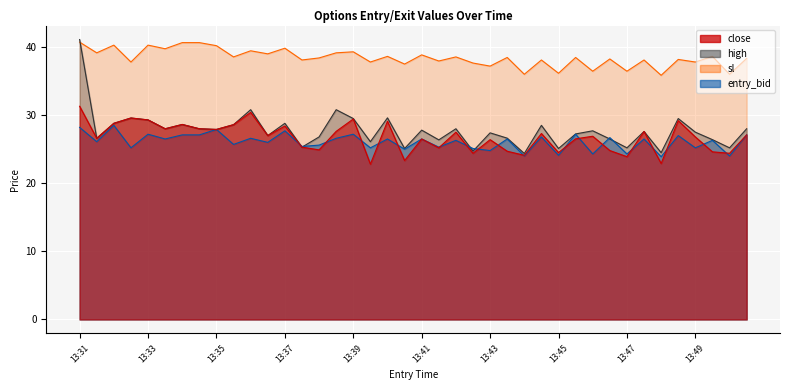

The sl series shows 54.2 at 13:34. True or false?

False